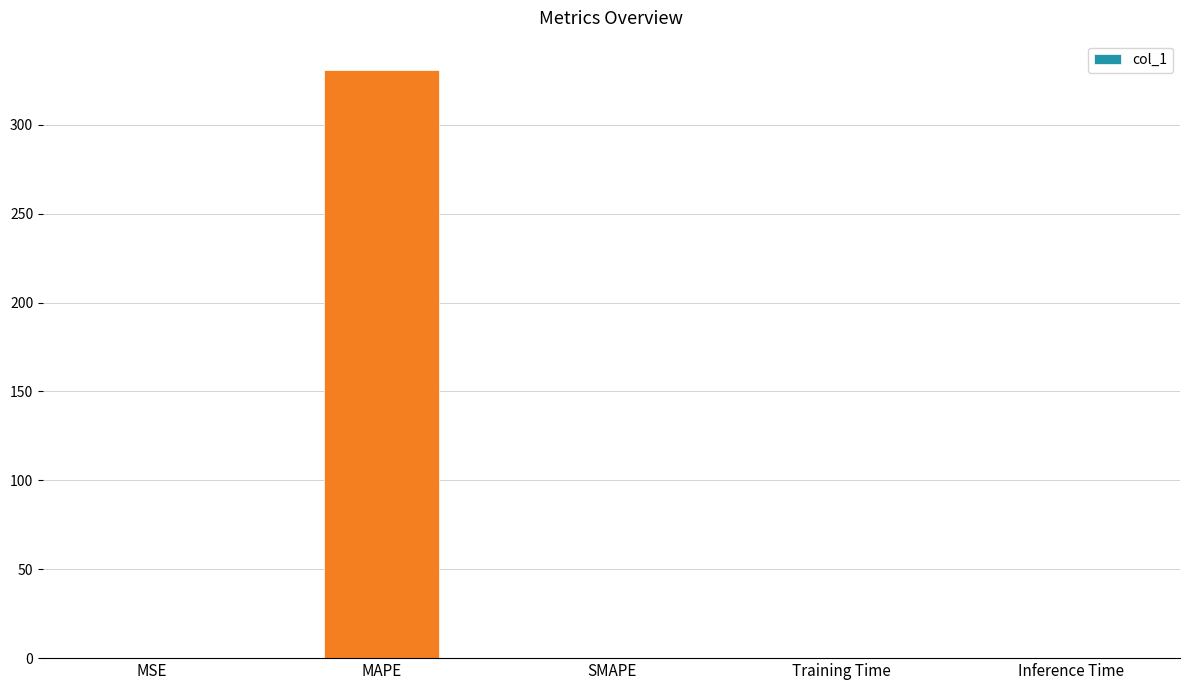

What is the greatest value displayed?

330.8